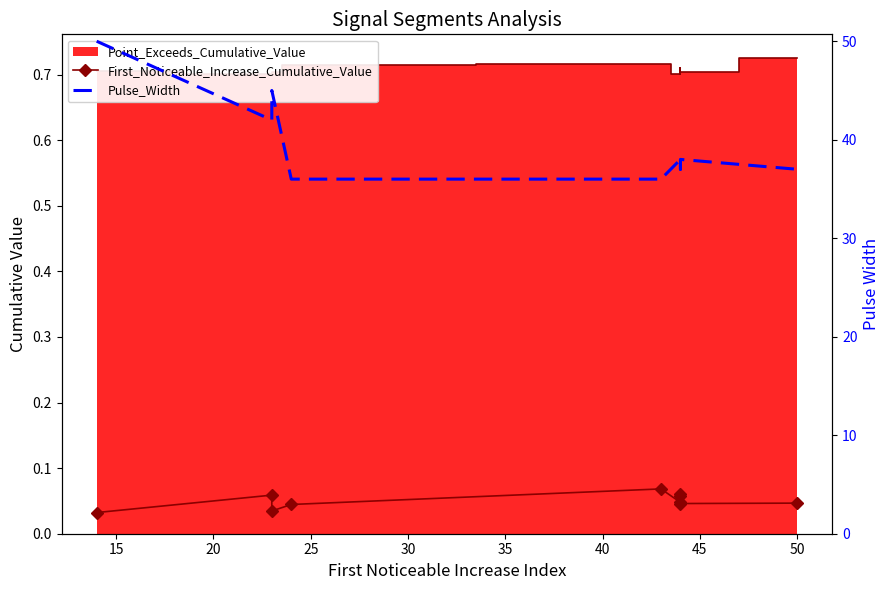

Which has a higher value, 15 or 35?

15